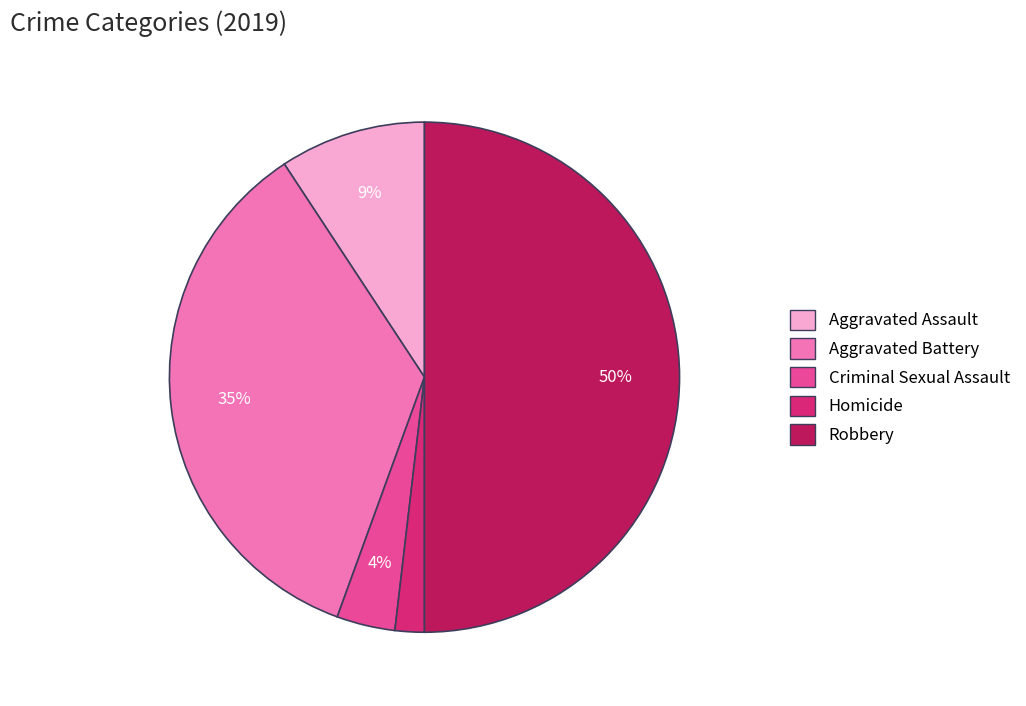

To the nearest percent, what is the difference between the largest and smallest slice percentages?

48%